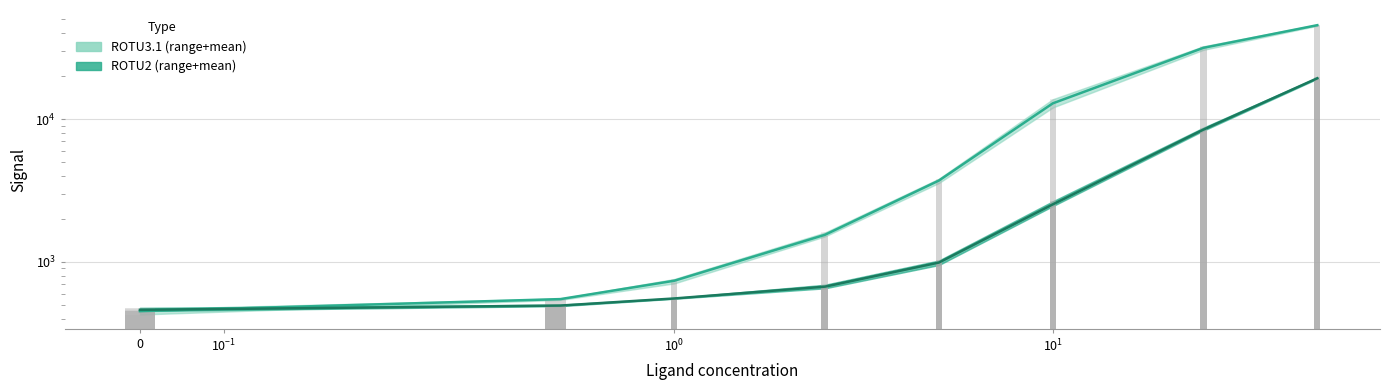

What is the smallest value displayed?

452.0